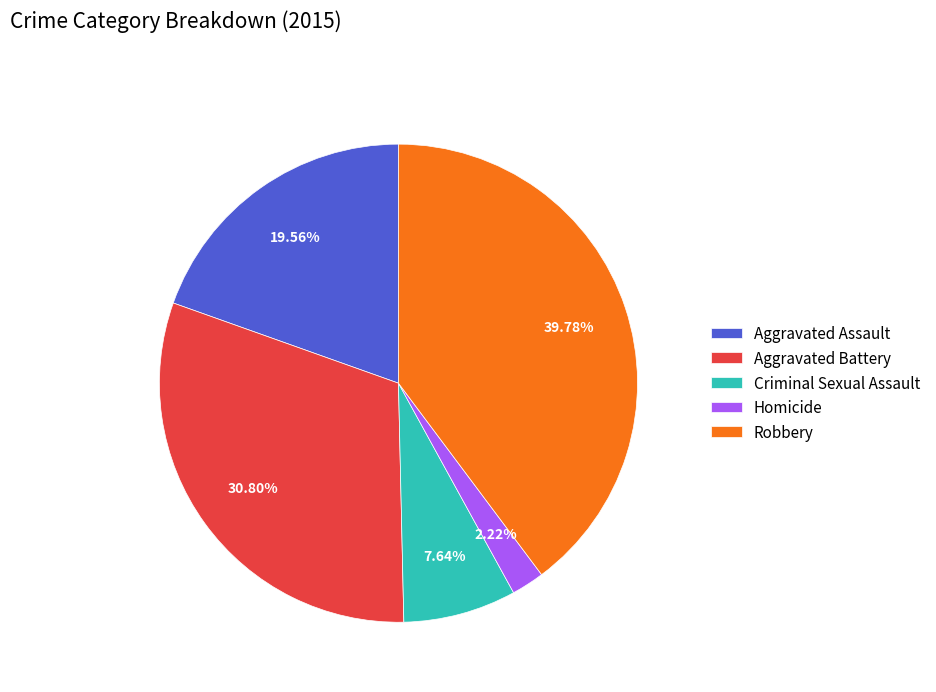

How many slices are in this pie chart?

5